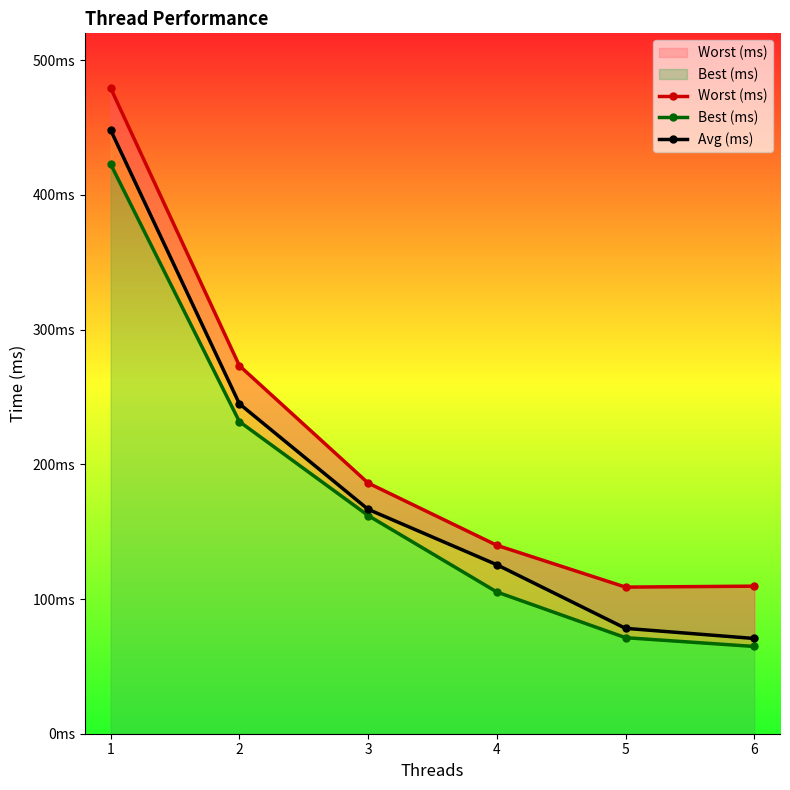

What is the value of the Avg (ms) point at the 4th from the left?

125.5